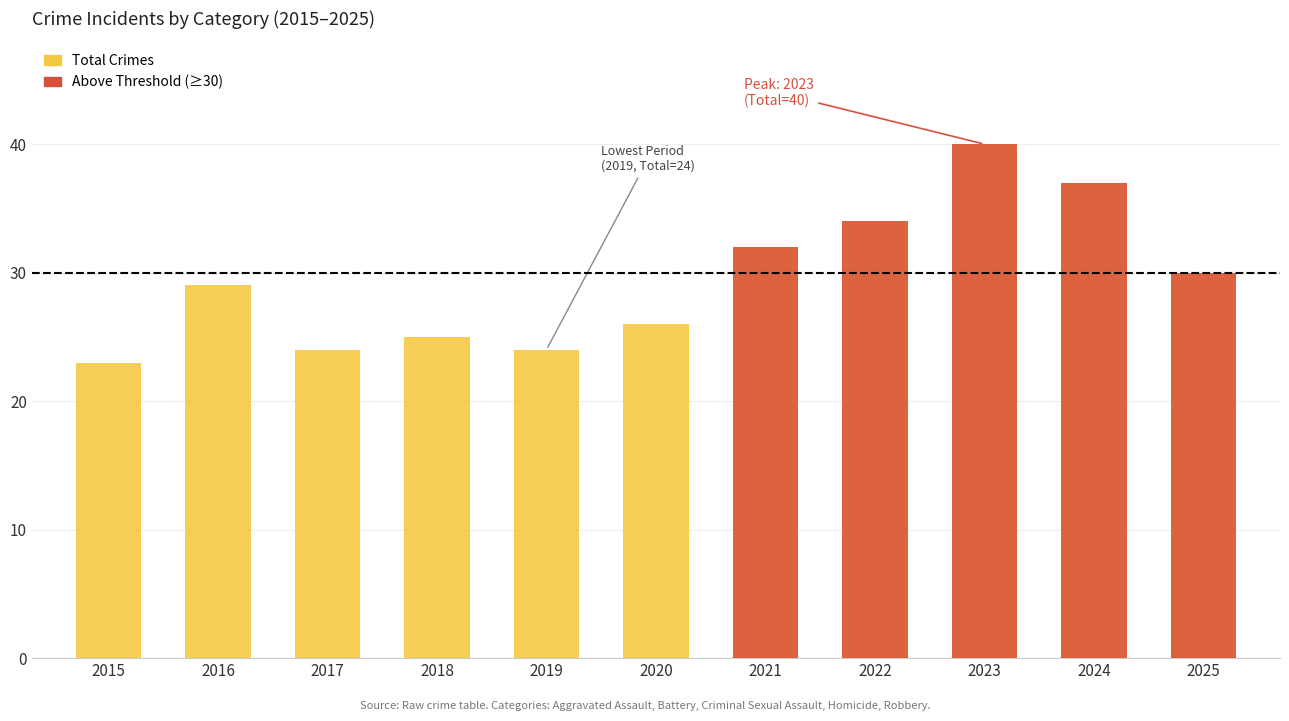

What value does the Above Threshold (≥30) series have at 2022?

34